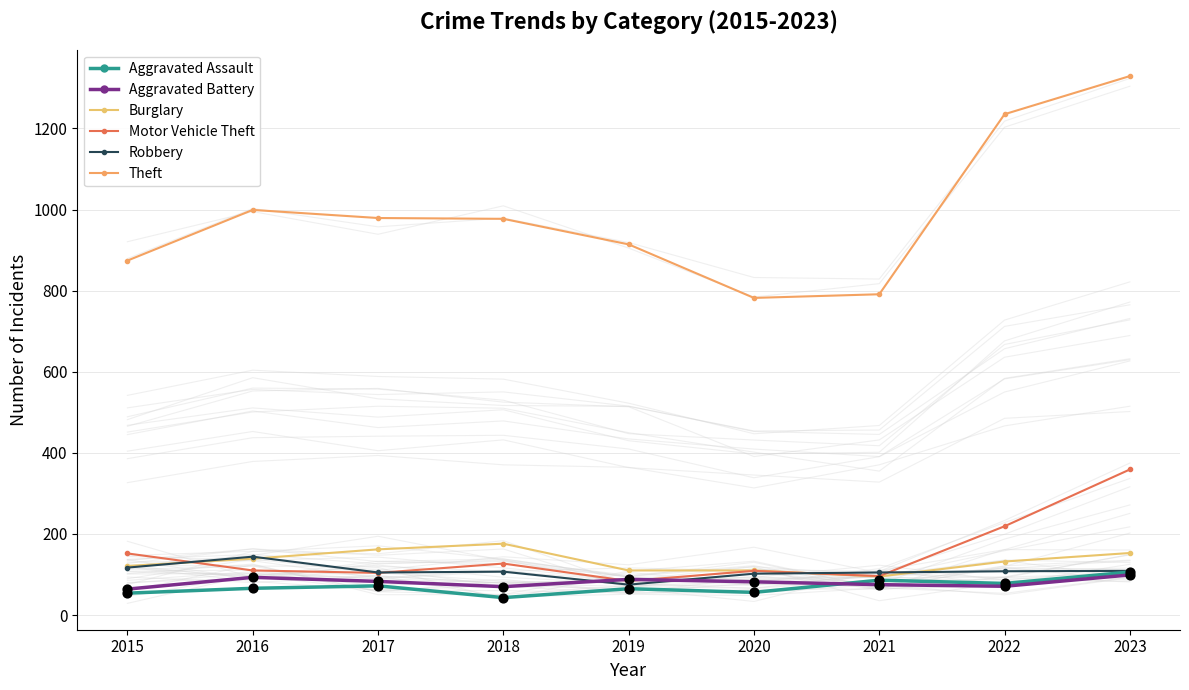

At how many categories does at least one series exceed 649?

9